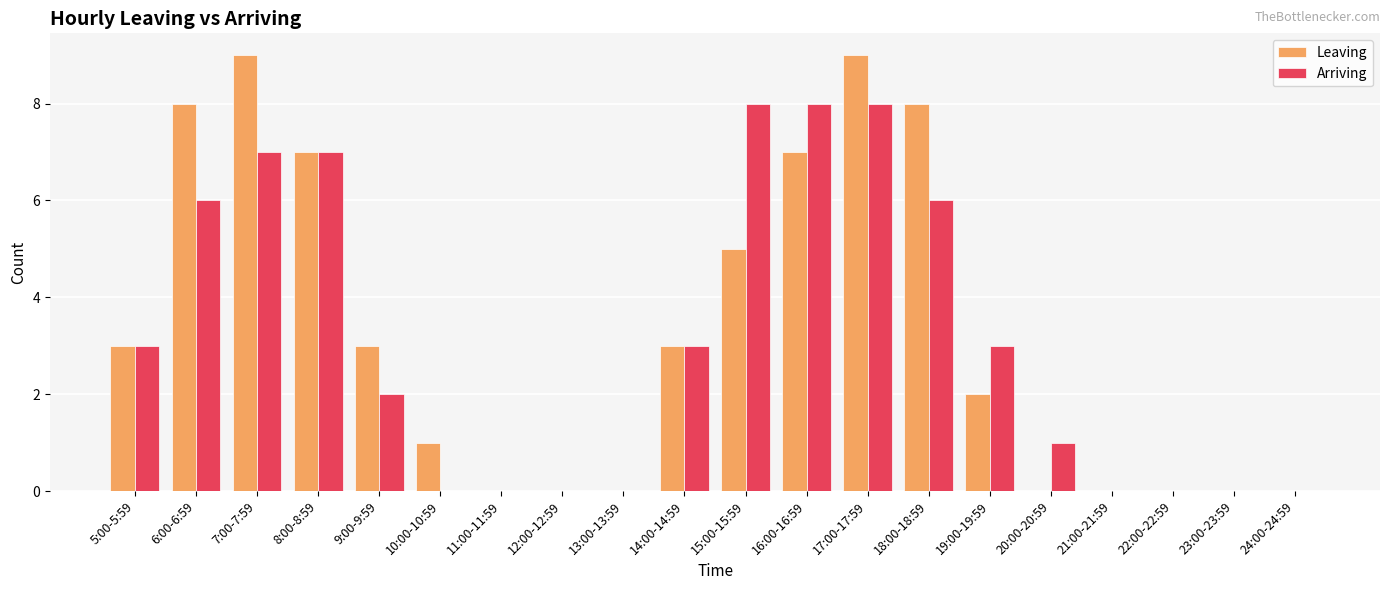

What is the highest value of the Arriving series?

8